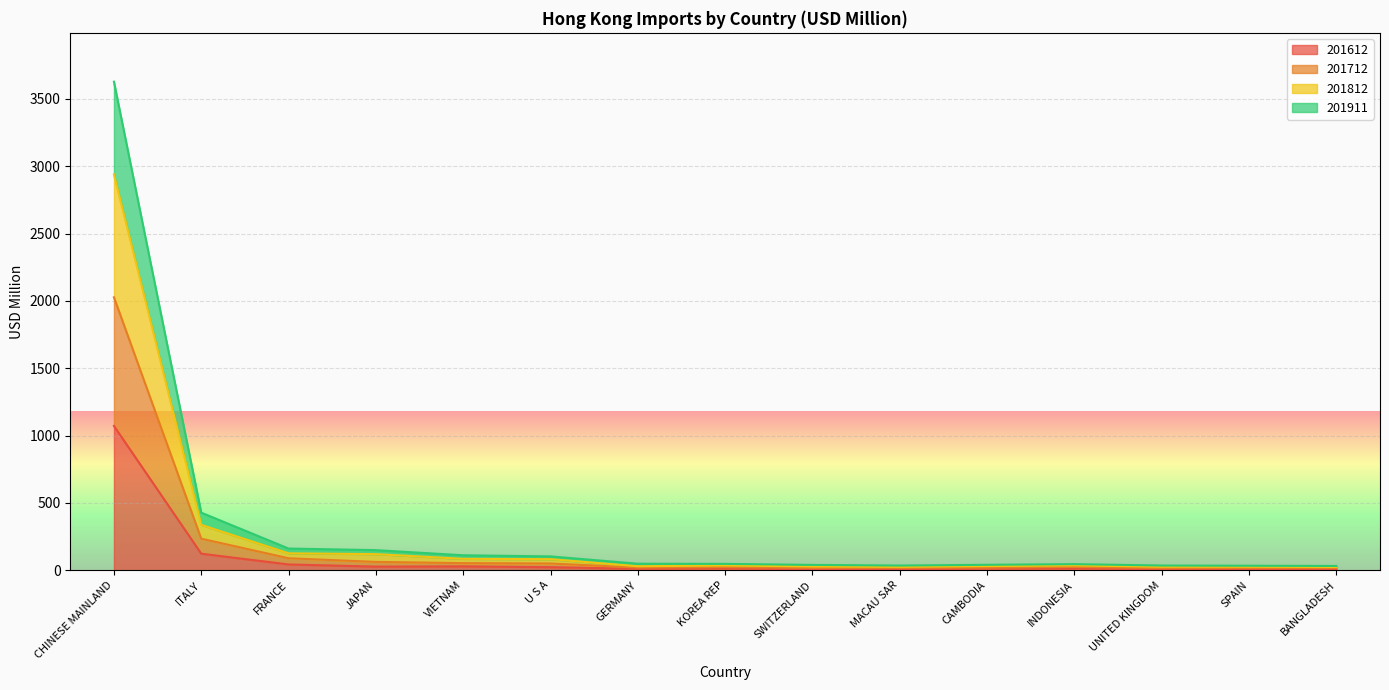

Reading left to right, transcribe all the data shown in this chart.

201612: CHINESE MAINLAND=1071.2	ITALY=122.6	FRANCE=42.7	JAPAN=26.6	VIETNAM=28.5	U S A=22.3	GERMANY=10.8	KOREA REP=12.9	SWITZERLAND=6.0	MACAU SAR=7.5	CAMBODIA=11.2	INDONESIA=11.9	UNITED KINGDOM=7.7	SPAIN=9.2	BANGLADESH=7.7
201712: CHINESE MAINLAND=2026.8	ITALY=234.0	FRANCE=88.8	JAPAN=61.4	VIETNAM=52.4	U S A=49.9	GERMANY=19.5	KOREA REP=22.6	SWITZERLAND=16.6	MACAU SAR=17.0	CAMBODIA=18.8	INDONESIA=24.2	UNITED KINGDOM=15.2	SPAIN=17.1	BANGLADESH=16.7
201812: CHINESE MAINLAND=2939.1	ITALY=336.6	FRANCE=125.3	JAPAN=119.3	VIETNAM=84.3	U S A=81.9	GERMANY=29.4	KOREA REP=35.3	SWITZERLAND=27.7	MACAU SAR=24.8	CAMBODIA=30.5	INDONESIA=35.7	UNITED KINGDOM=25.7	SPAIN=25.7	BANGLADESH=24.0
201911: CHINESE MAINLAND=3627.7	ITALY=427.4	FRANCE=160.9	JAPAN=148.9	VIETNAM=110.9	U S A=102.5	GERMANY=48.3	KOREA REP=47.0	SWITZERLAND=39.4	MACAU SAR=34.5	CAMBODIA=40.1	INDONESIA=45.2	UNITED KINGDOM=34.7	SPAIN=33.2	BANGLADESH=31.4